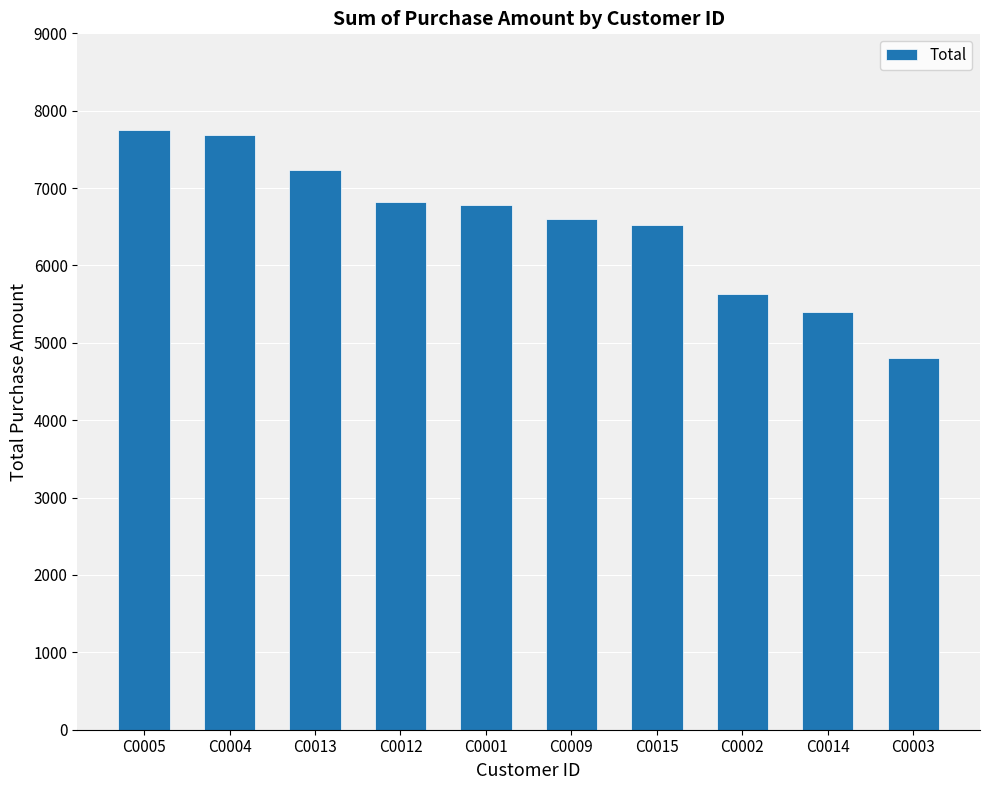

Is it true that the value at C0001 is 6785?

True